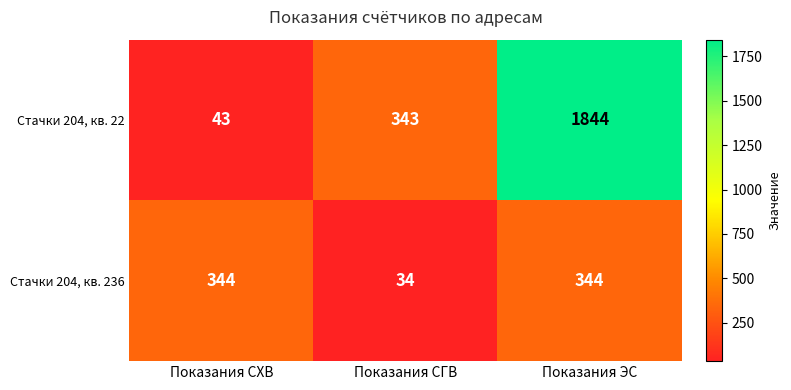

Reading left to right, what are all the values shown in this chart?

Стачки 204, кв. 22: Показания СХВ=43	Показания СГВ=343	Показания ЭС=1844
Стачки 204, кв. 236: Показания СХВ=344	Показания СГВ=34	Показания ЭС=344